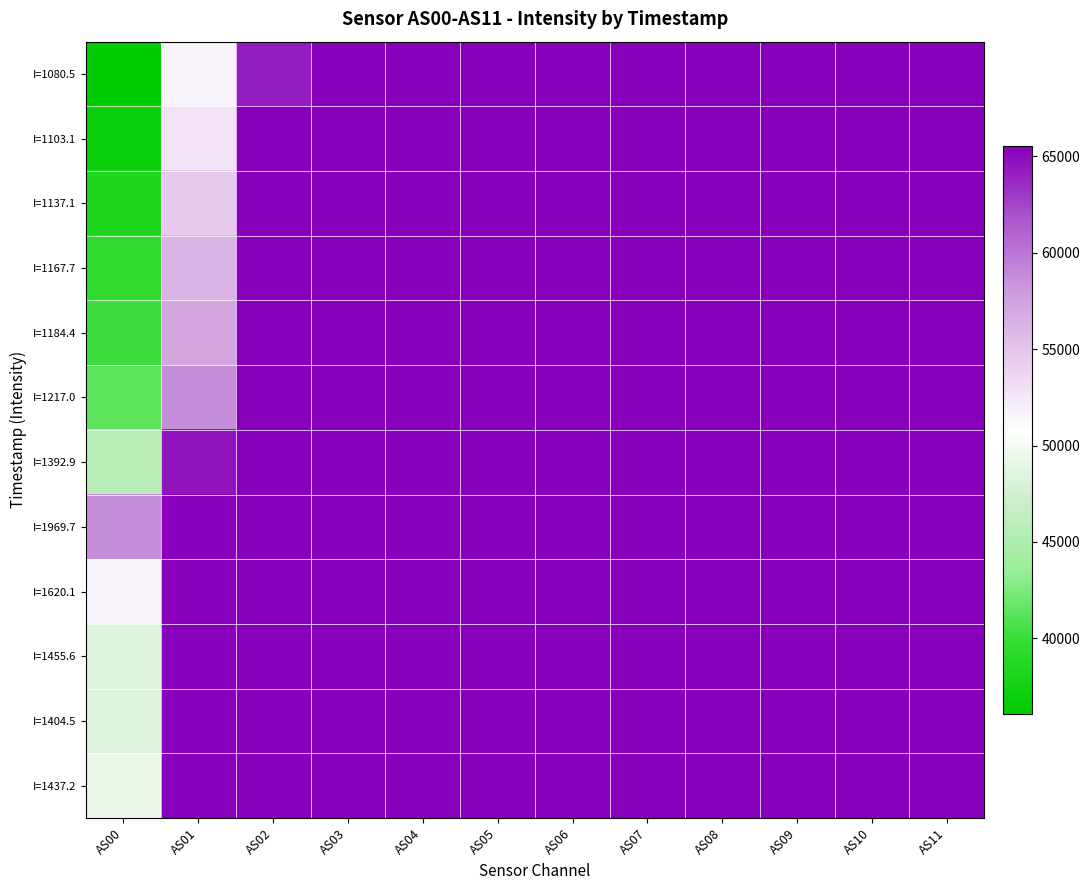

Reading right to left, transcribe all the data shown in this chart.

I=1080.5: AS11=65535	AS10=65535	AS09=65535	AS08=65535	AS07=65535	AS06=65535	AS05=65535	AS04=65535	AS03=65535	AS02=64244	AS01=51625	AS00=36101
I=1103.1: AS11=65535	AS10=65535	AS09=65535	AS08=65535	AS07=65535	AS06=65535	AS05=65535	AS04=65535	AS03=65535	AS02=65535	AS01=52787	AS00=36966
I=1137.1: AS11=65535	AS10=65535	AS09=65535	AS08=65535	AS07=65535	AS06=65535	AS05=65535	AS04=65535	AS03=65535	AS02=65535	AS01=54646	AS00=38346
I=1167.7: AS11=65535	AS10=65535	AS09=65535	AS08=65535	AS07=65535	AS06=65535	AS05=65535	AS04=65535	AS03=65535	AS02=65535	AS01=56146	AS00=39477
I=1184.4: AS11=65535	AS10=65535	AS09=65535	AS08=65535	AS07=65535	AS06=65535	AS05=65535	AS04=65535	AS03=65535	AS02=65535	AS01=57079	AS00=40229
I=1217.0: AS11=65535	AS10=65535	AS09=65535	AS08=65535	AS07=65535	AS06=65535	AS05=65535	AS04=65535	AS03=65535	AS02=65535	AS01=58745	AS00=41366
I=1392.9: AS11=65535	AS10=65535	AS09=65535	AS08=65535	AS07=65535	AS06=65535	AS05=65535	AS04=65535	AS03=65535	AS02=65535	AS01=64544	AS00=45856
I=1969.7: AS11=65535	AS10=65535	AS09=65535	AS08=65535	AS07=65535	AS06=65535	AS05=65535	AS04=65535	AS03=65535	AS02=65535	AS01=65535	AS00=58796
I=1620.1: AS11=65535	AS10=65535	AS09=65535	AS08=65535	AS07=65535	AS06=65535	AS05=65535	AS04=65535	AS03=65535	AS02=65535	AS01=65535	AS00=51644
I=1455.6: AS11=65535	AS10=65535	AS09=65535	AS08=65535	AS07=65535	AS06=65535	AS05=65535	AS04=65535	AS03=65535	AS02=65535	AS01=65535	AS00=48349
I=1404.5: AS11=65535	AS10=65535	AS09=65535	AS08=65535	AS07=65535	AS06=65535	AS05=65535	AS04=65535	AS03=65535	AS02=65535	AS01=65535	AS00=48217
I=1437.2: AS11=65535	AS10=65535	AS09=65535	AS08=65535	AS07=65535	AS06=65535	AS05=65535	AS04=65535	AS03=65535	AS02=65535	AS01=65535	AS00=49473